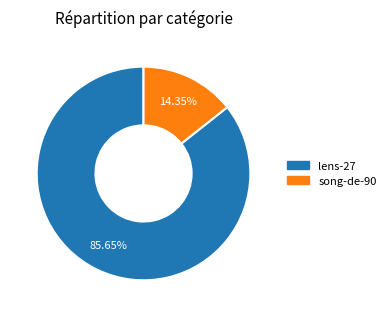

How many slices are in this pie chart?

2